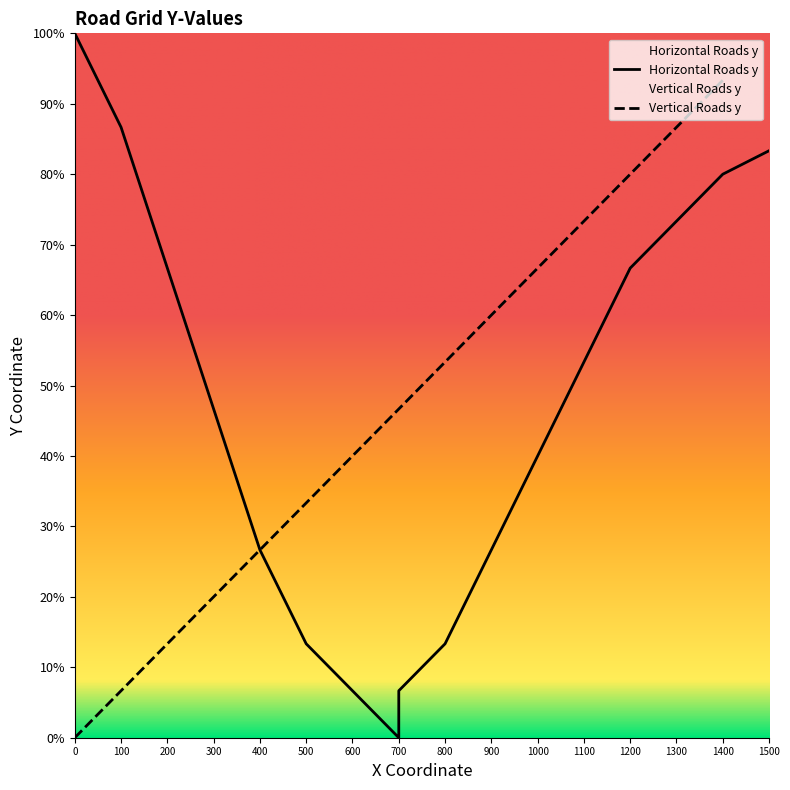

What is the change in value from 300 to 1400?

+1100